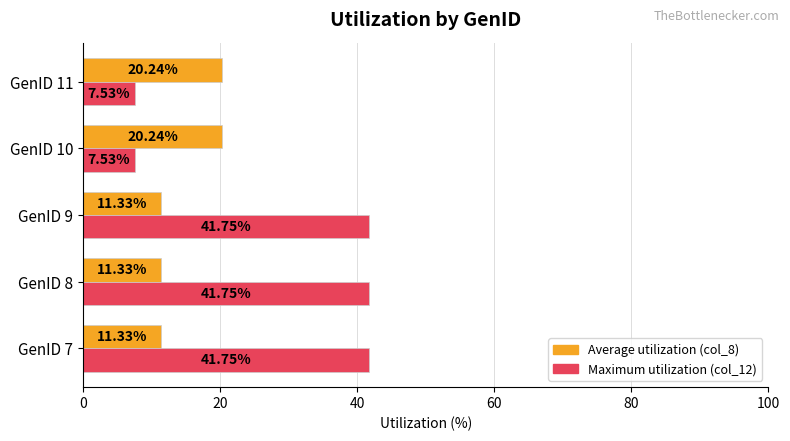

Is the value of Average utilization (col_8) at GenID 11 greater than the value of Maximum utilization (col_12) at GenID 10?

Yes